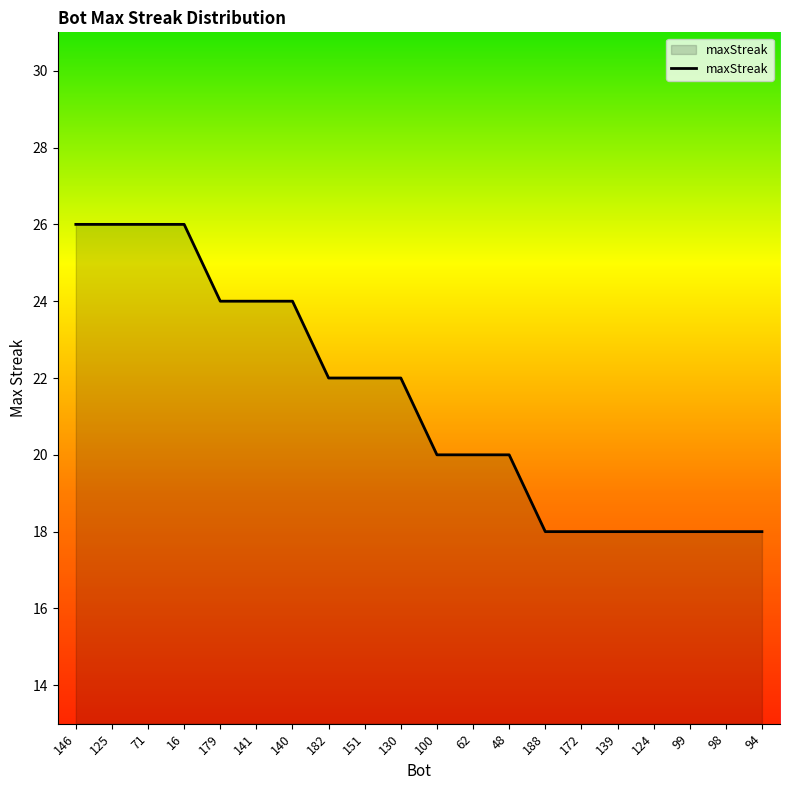

How many categories are shown in the chart?

20